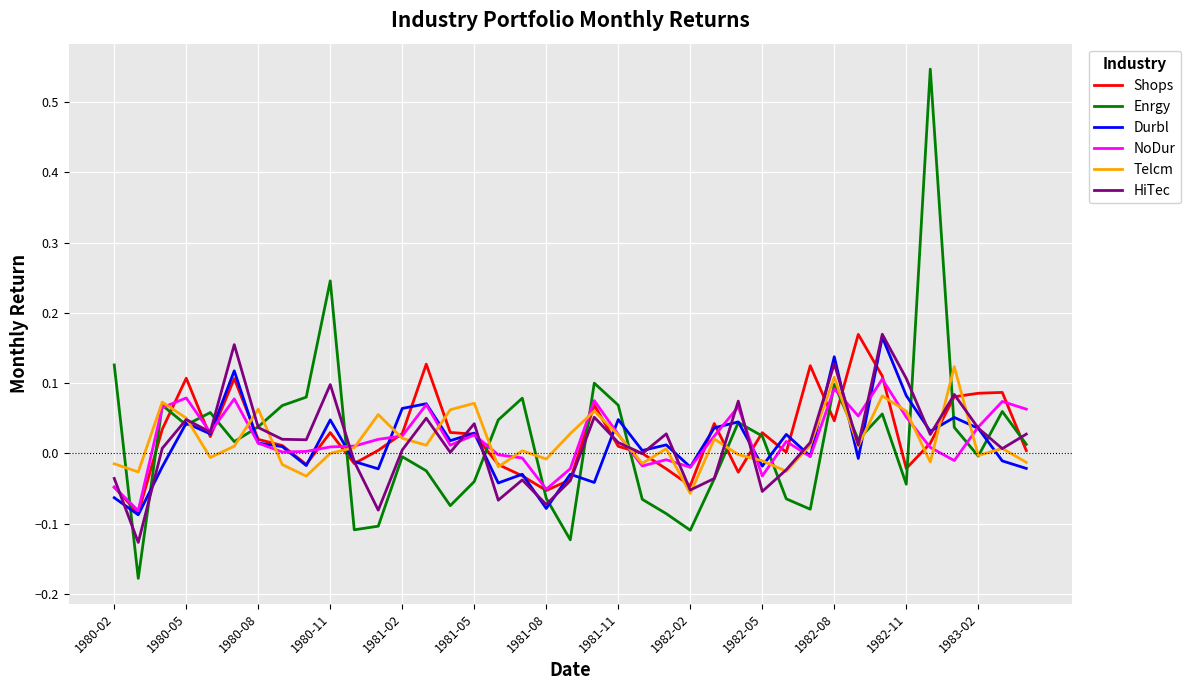

How many distinct data groups are displayed?

6